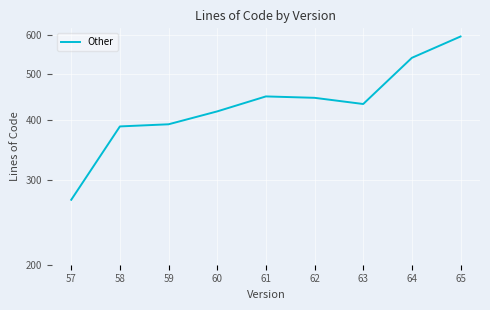

What is the sum of the values at 57 and 62?

718